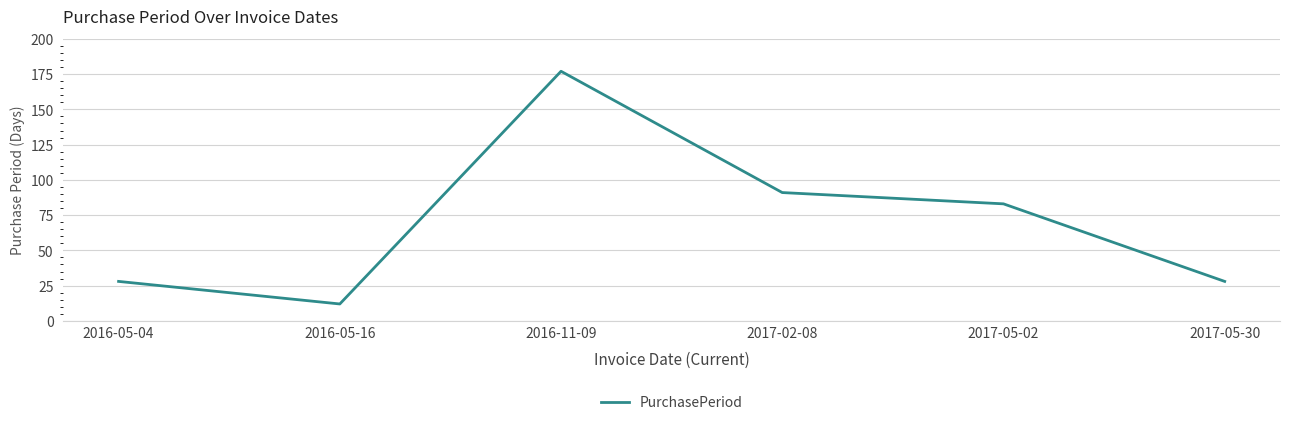

How many lines are shown in the chart?

1